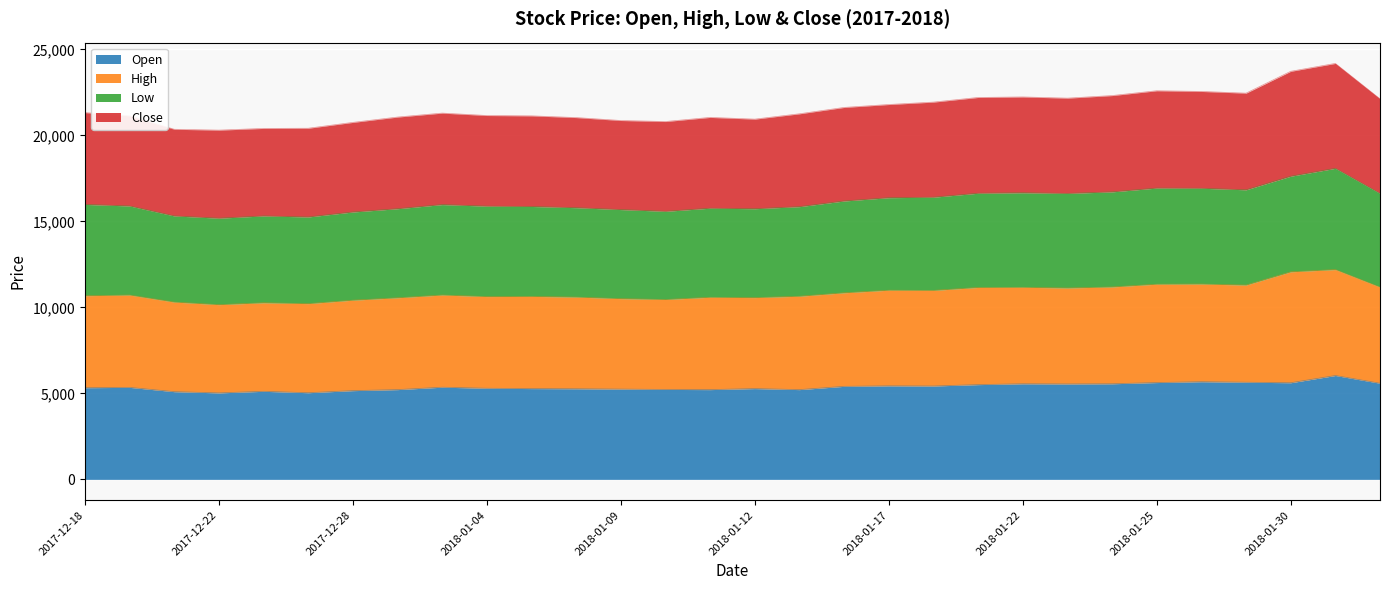

At which label is Close closest to 22250?

2018-01-22